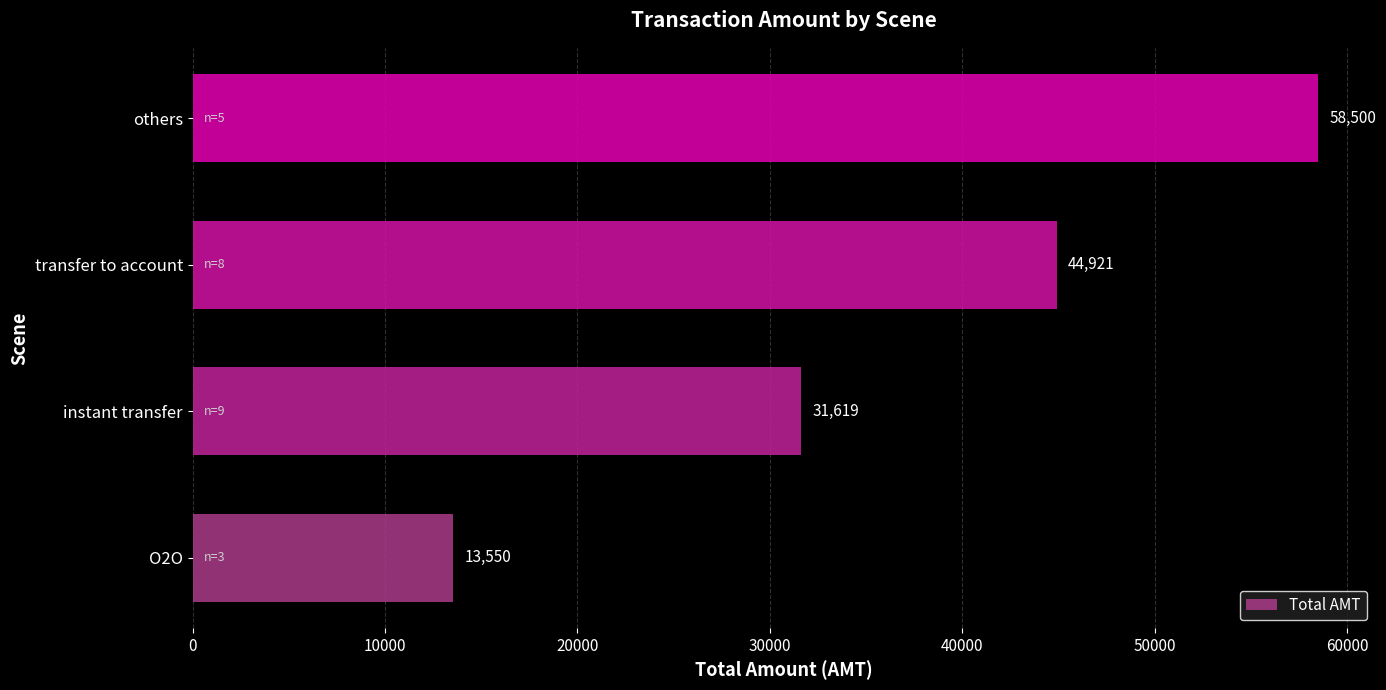

True or false: the data shows 86302 at others.

False